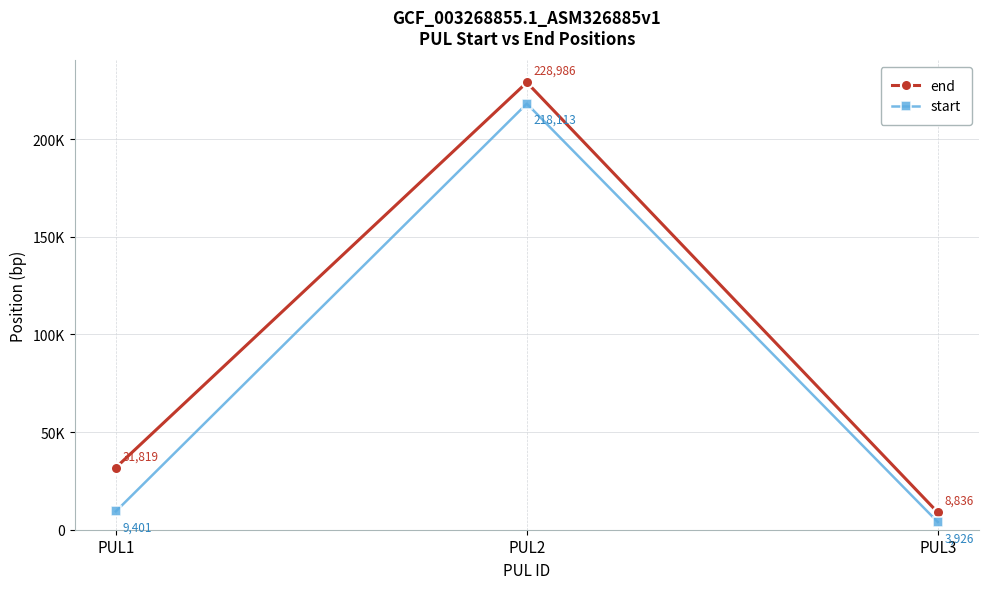

Reading right to left, transcribe all the data shown in this chart.

end: PUL3=8836	PUL2=228986	PUL1=31819
start: PUL3=3926	PUL2=218113	PUL1=9401